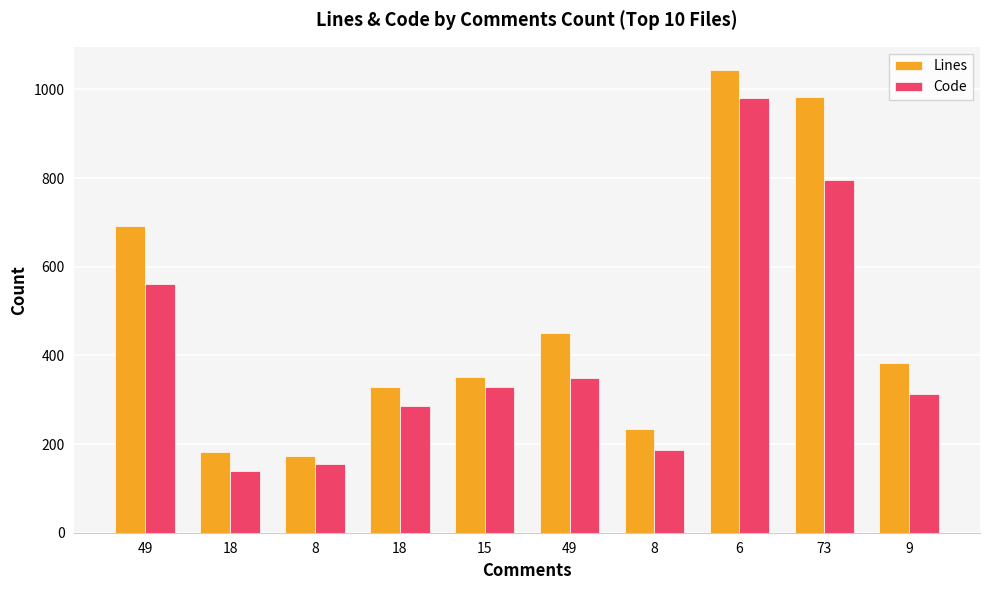

What is the difference between the maximum and minimum values in the Lines series?

871